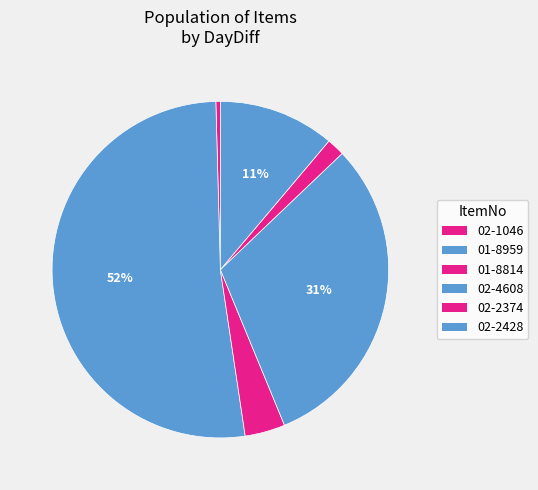

How many segments does this pie chart have?

6